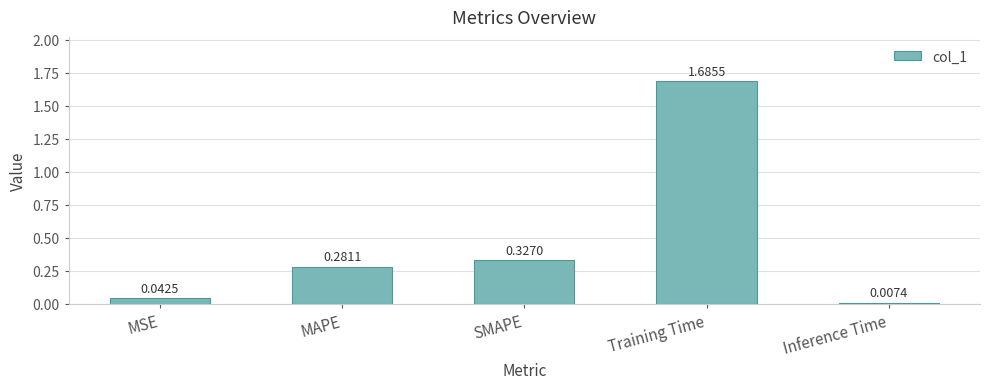

Count the number of data series in this chart.

1